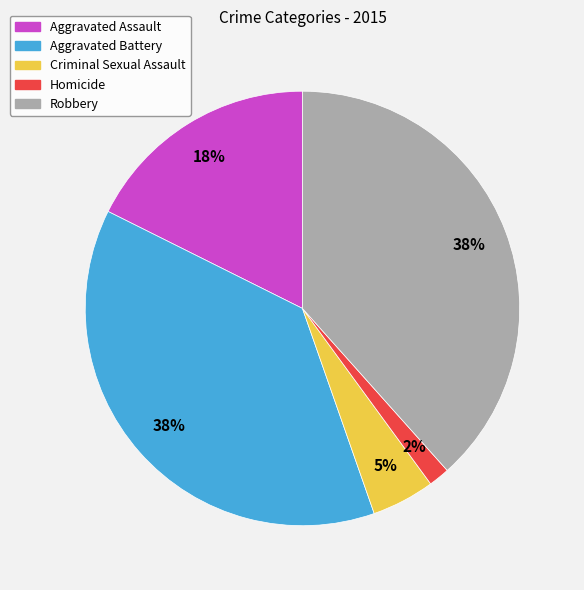

Which has a higher value, Criminal Sexual Assault or Aggravated Assault?

Aggravated Assault